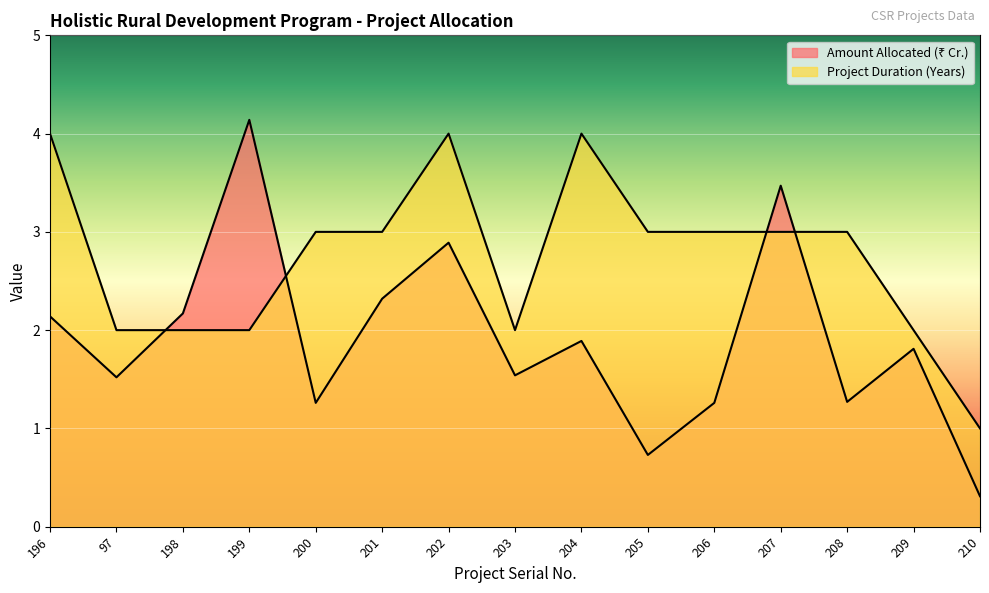

The value of Project Duration (Years) at 202 is 4.0. True or false?

True